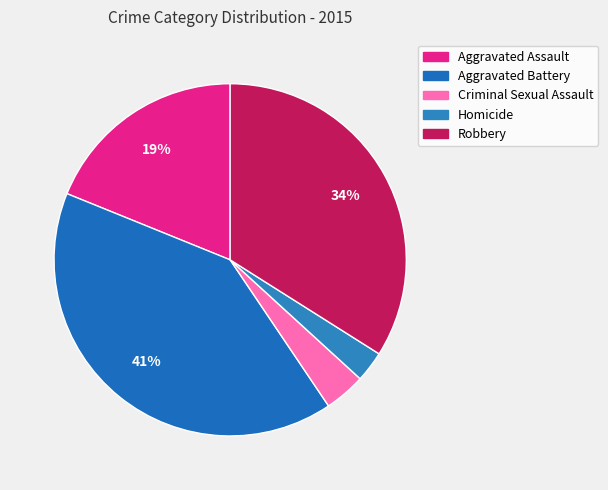

Which category has the biggest portion of the pie?

Aggravated Battery